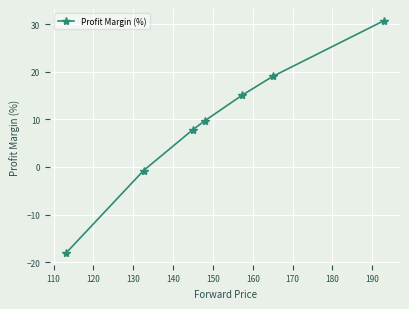

What is the difference between the second highest and second lowest values?

19.8